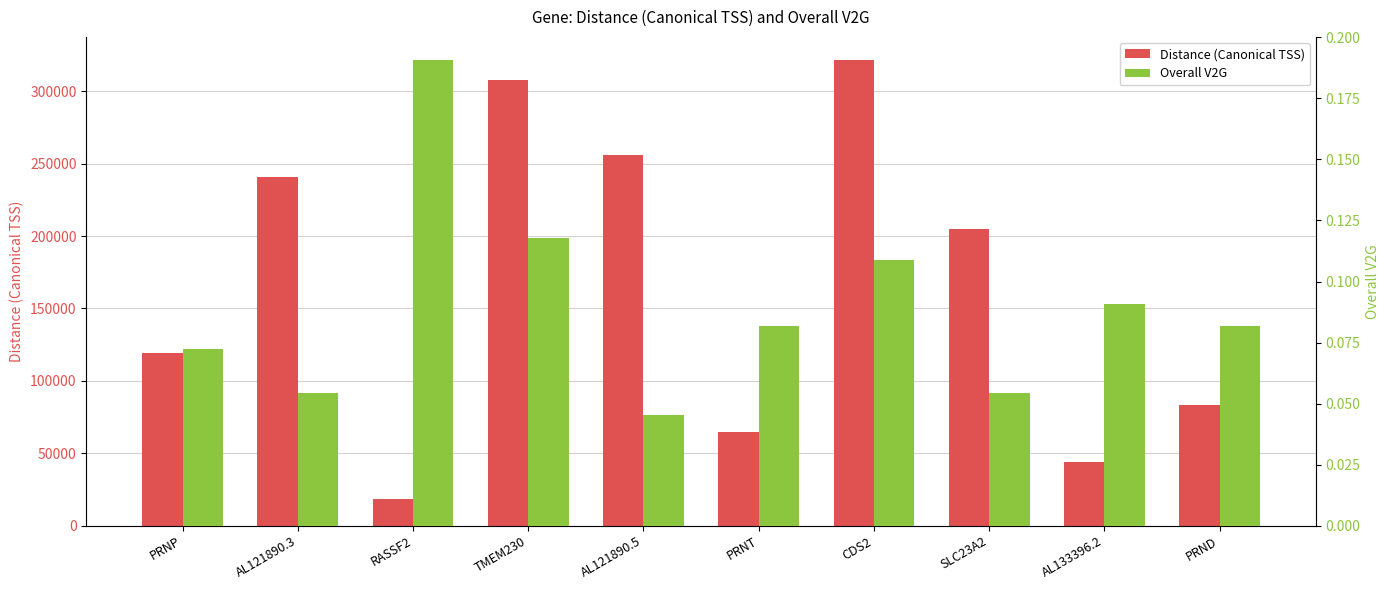

True or false: Overall V2G has a value of 0.1 at AL121890.3.

False